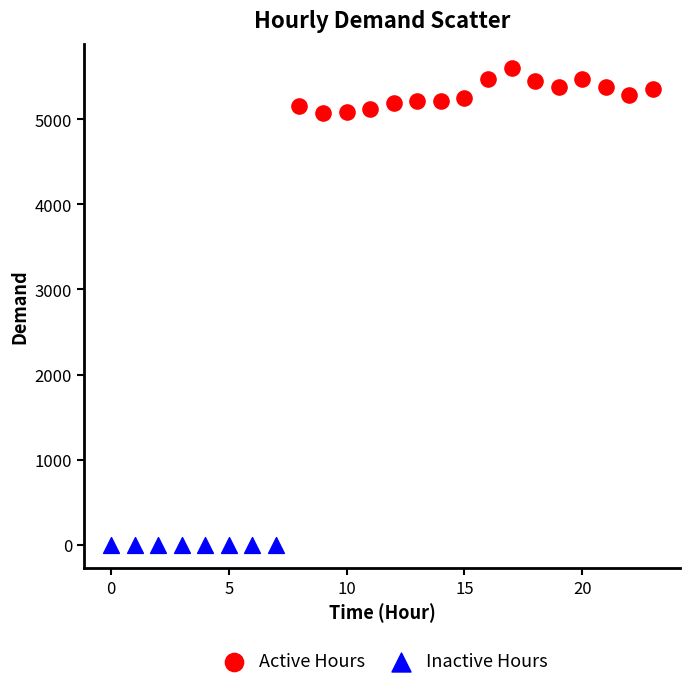

Which series reaches the maximum Y coordinate?

Active Hours